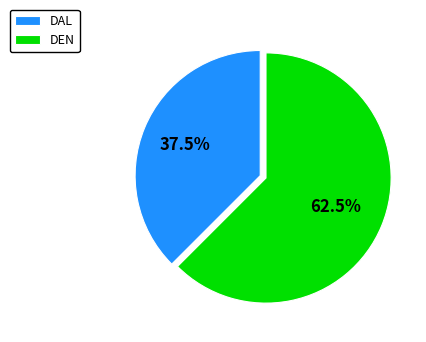

Is it true that DEN is 54% of the pie?

False